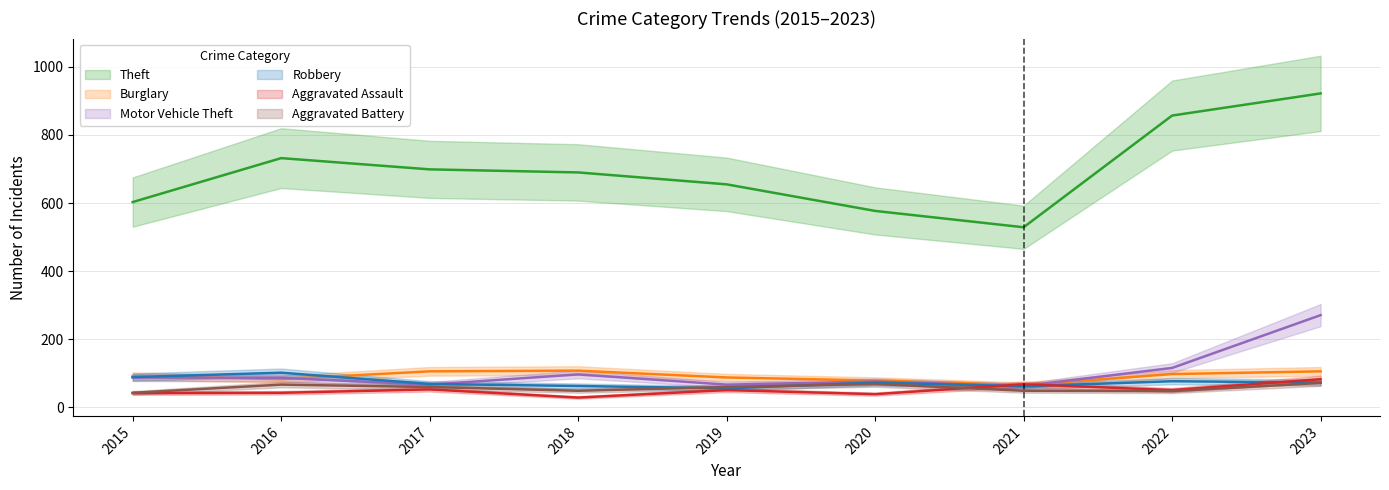

At which category does Aggravated Battery reach its first local peak?

2016